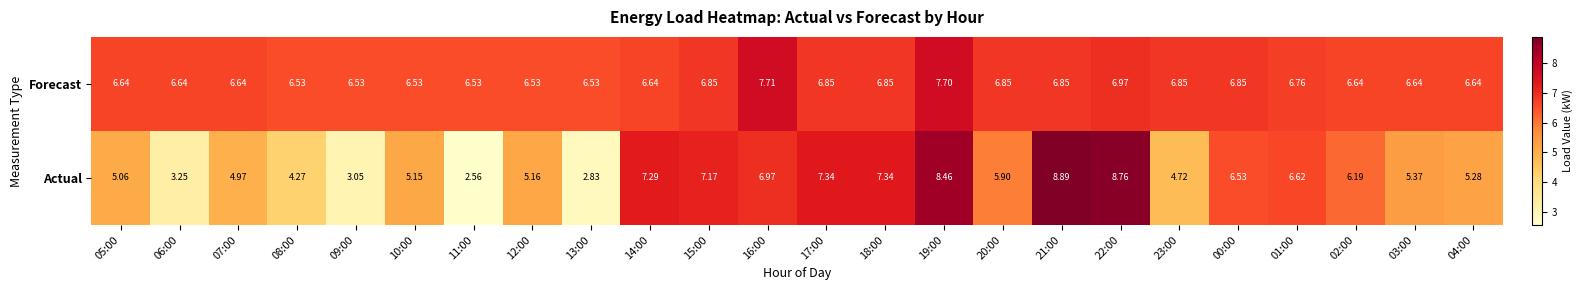

Which series has the largest total across all categories?

Forecast